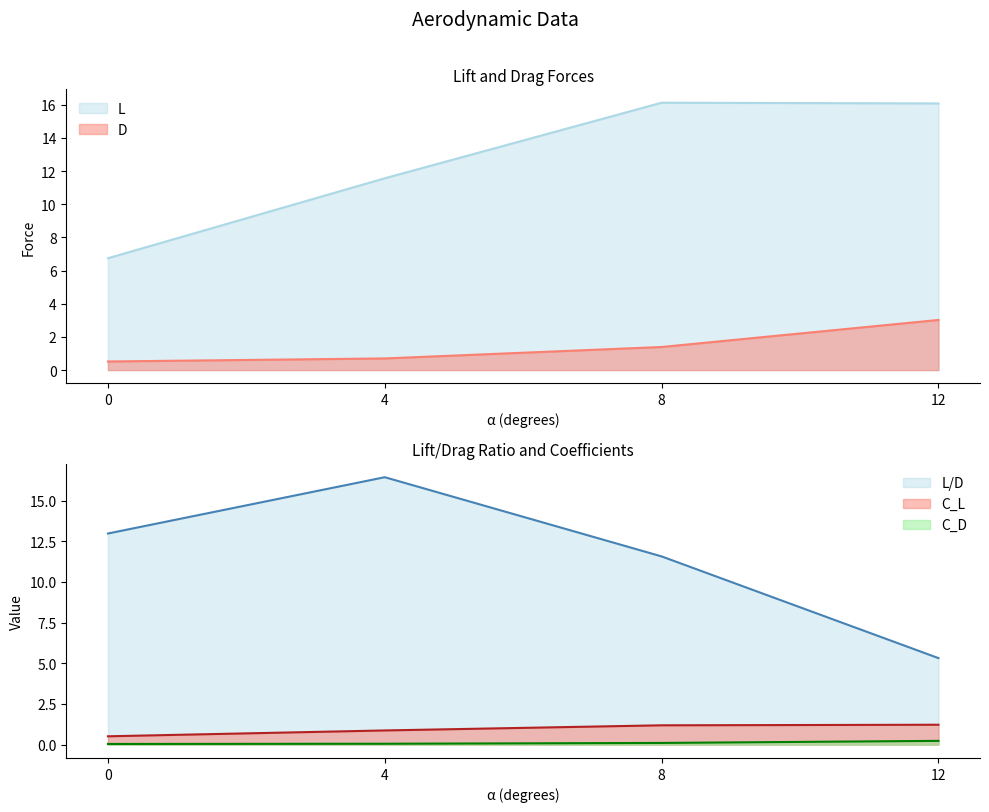

What is the greatest value displayed?

16.4